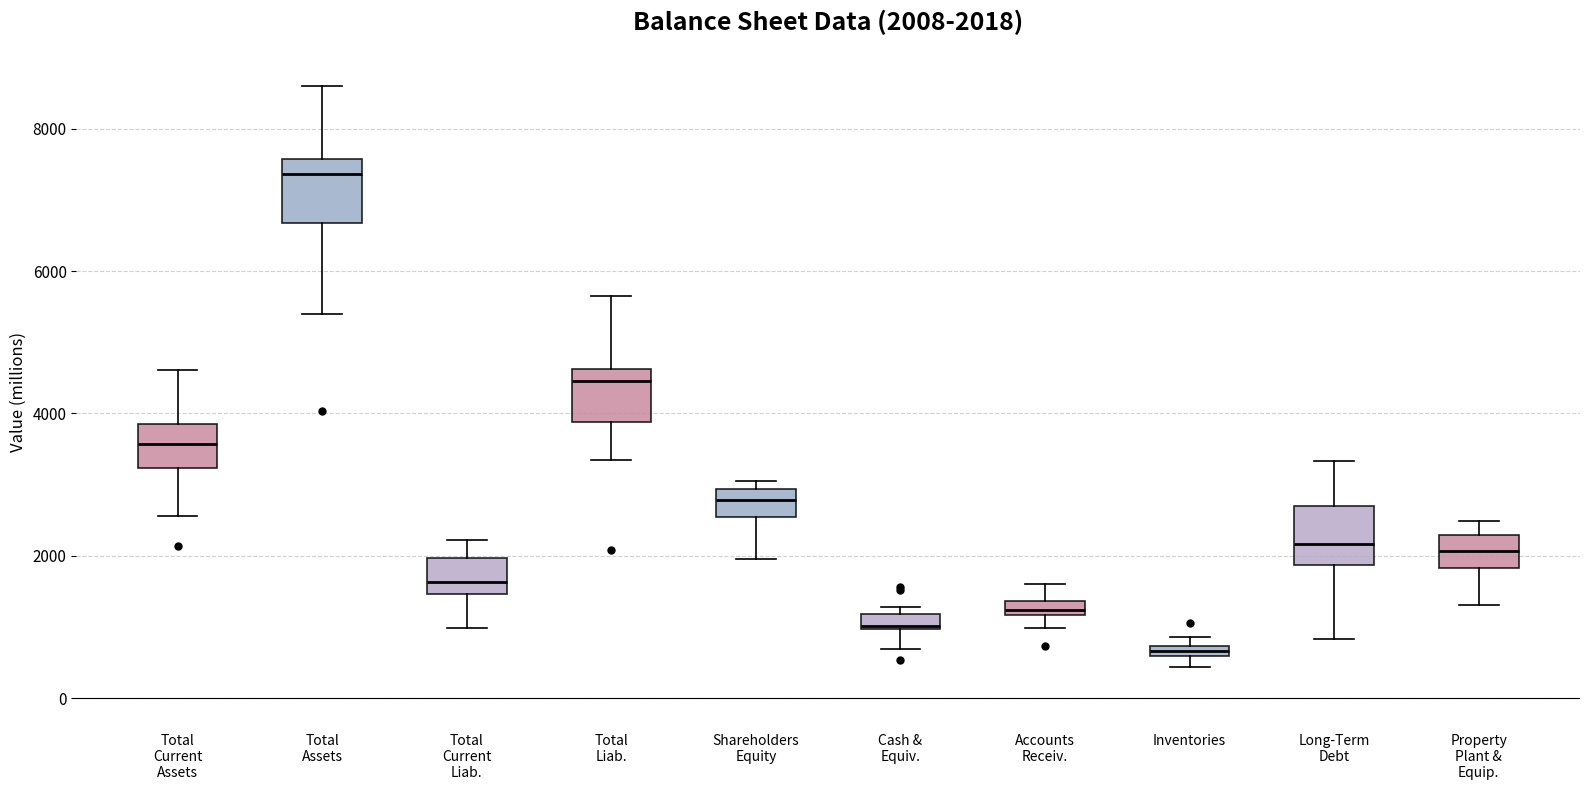

Which box has the highest median line?

Total Assets